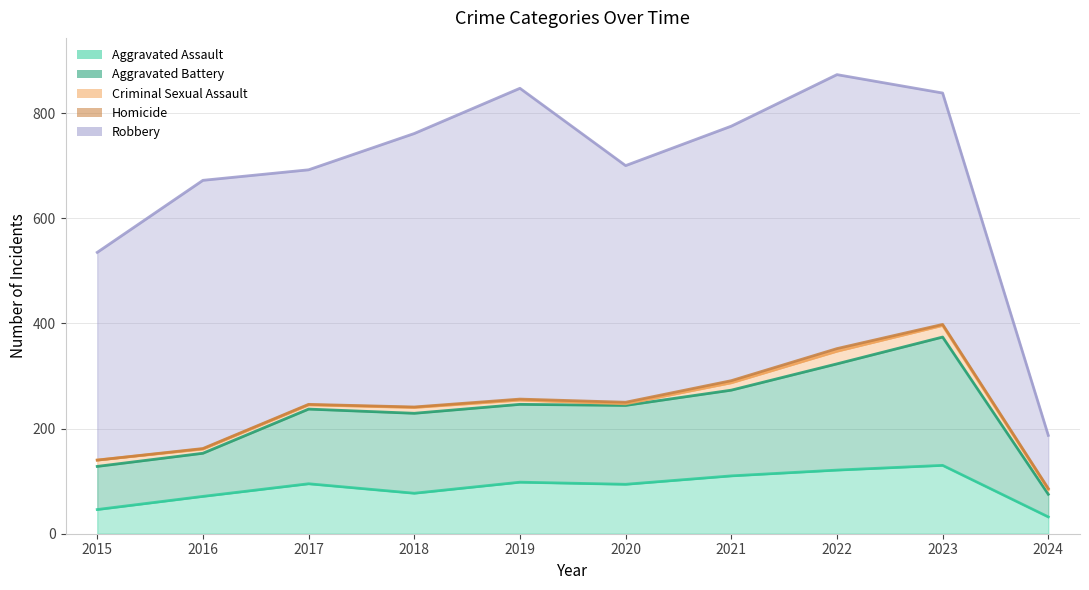

True or false: Aggravated Assault and Robbery cross at least once.

False